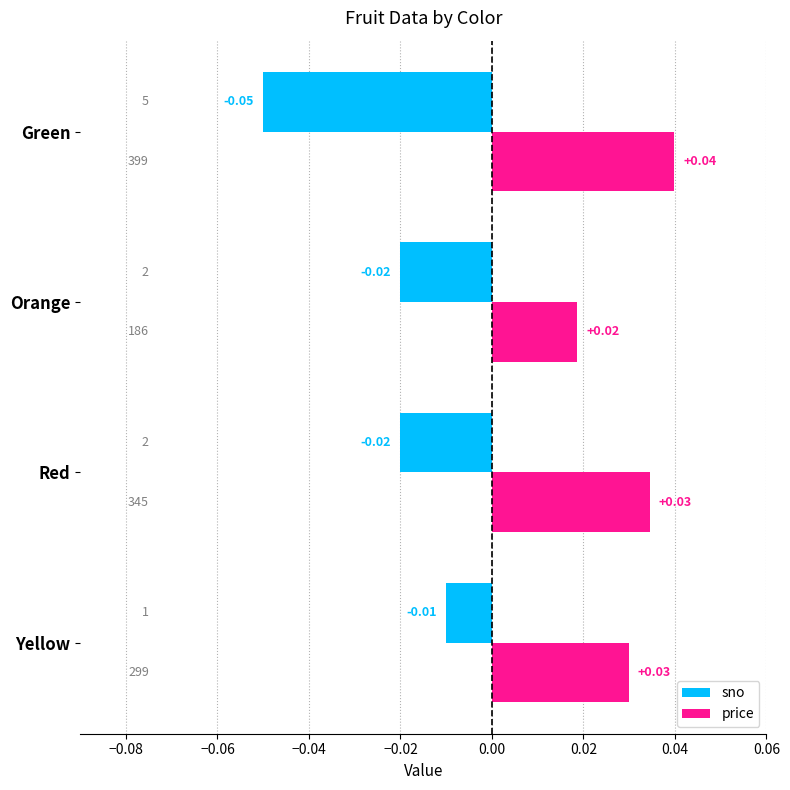

Is the value of sno at Red greater than the value of price at Red?

No